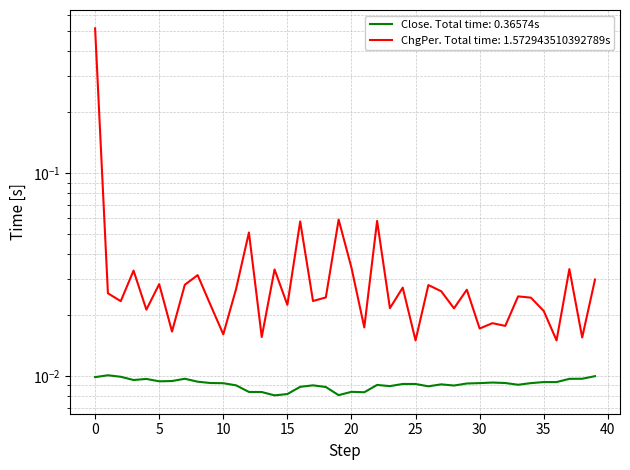

Rank the categories by value from lowest to highest.

14, 19, 15, 21, 13, 12, 20, 18, 16, 26, 23, 28, 11, 17, 22, 33, 27, 24, 25, 29, 10, 30, 34, 9, 32, 31, 35, 36, 8, 5, 6, 3, 4, 37, 7, 38, 0, 2, 39, 1